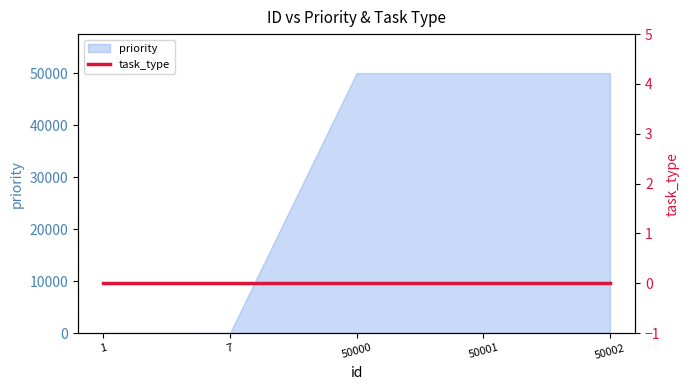

Is it true that the value at 7 is 10?

False